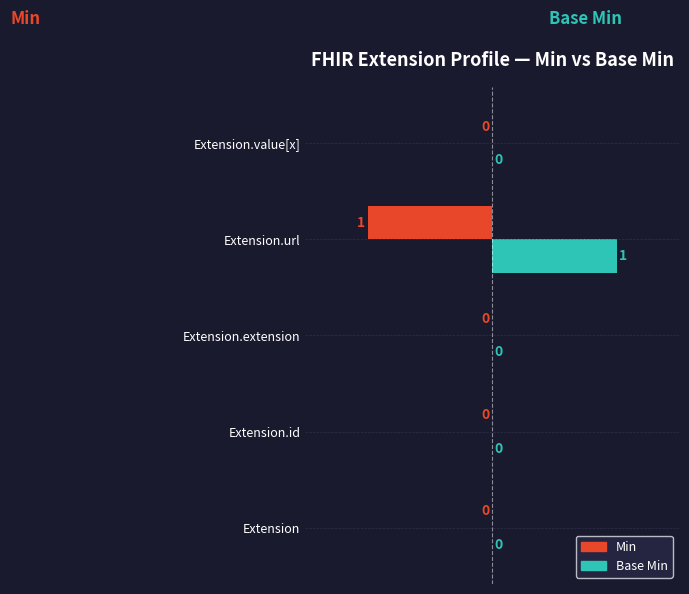

The value of Base Min at Extension is 0. True or false?

True